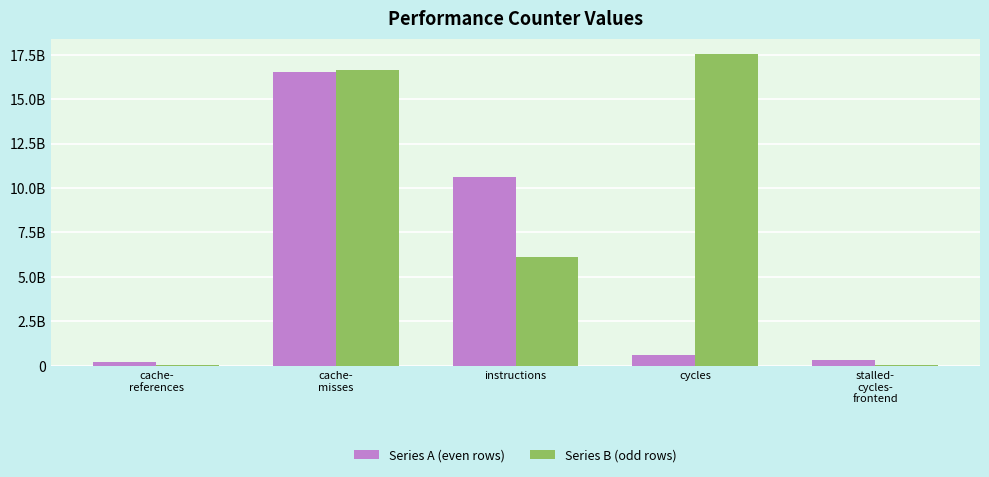

Reading right to left, extract all data points from this chart.

Series A (even rows): stalled-
cycles-
frontend=306484342	cycles=627867206	instructions=10610367403	cache-
misses=16521418902	cache-
references=232302778
Series B (odd rows): stalled-
cycles-
frontend=39124502	cycles=17531818863	instructions=6107852351	cache-
misses=16636782834	cache-
references=24943475